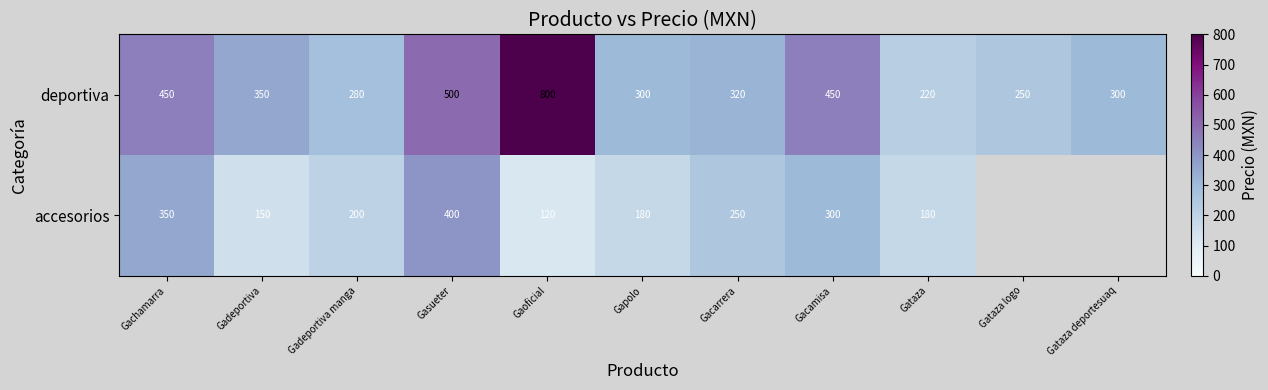

Between Gachamarra and Gaoficial, which series saw the biggest shift?

deportiva